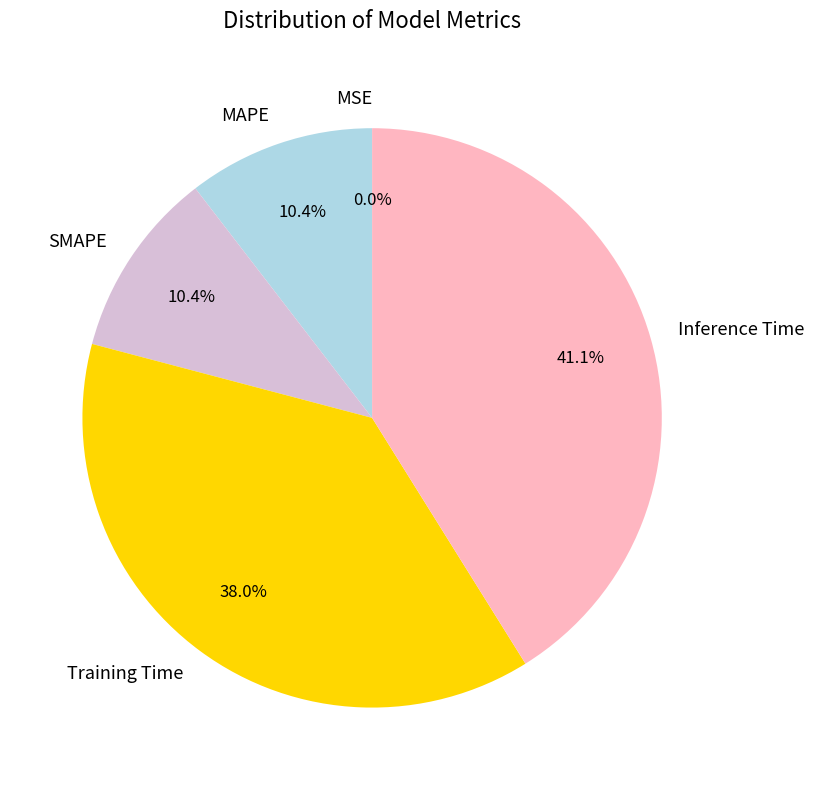

How much of the chart is everything except Training Time?

62.0%